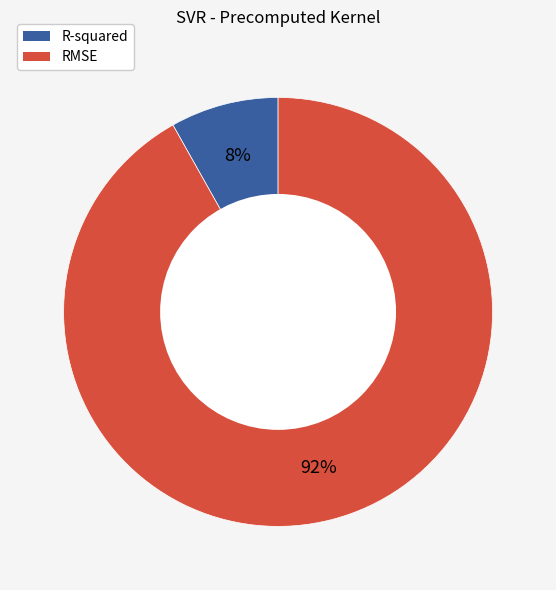

True or false: RMSE accounts for 92% of the total.

True